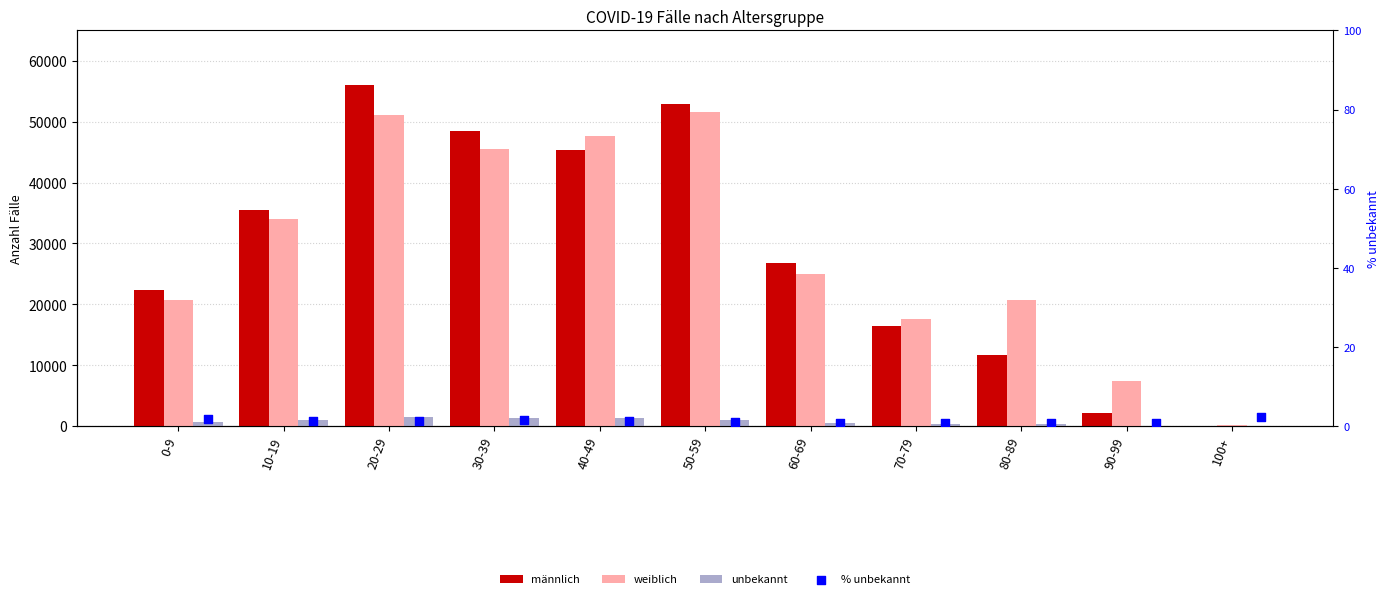

Is the value of % unbekannt at 0-9 greater than the value of unbekannt at 70-79?

No